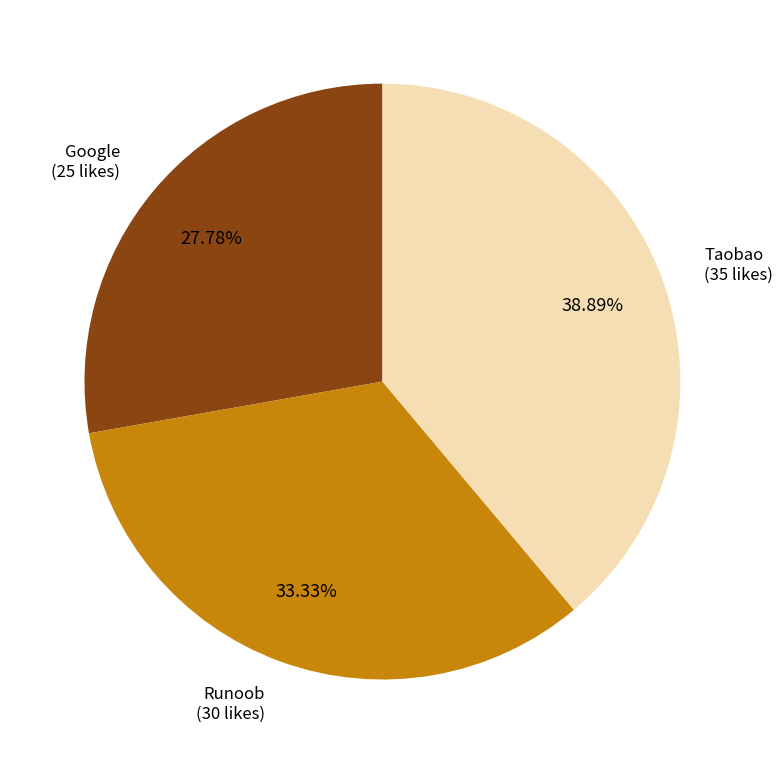

Does any single category account for the majority?

No